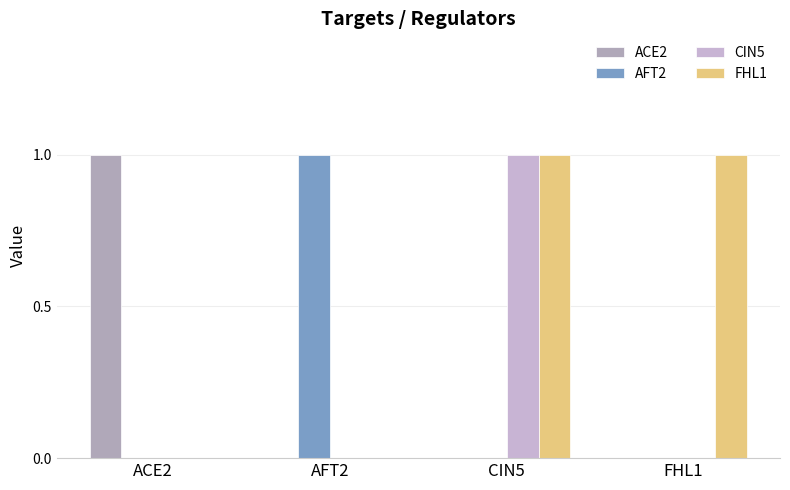

Which series has the largest total across all categories?

FHL1